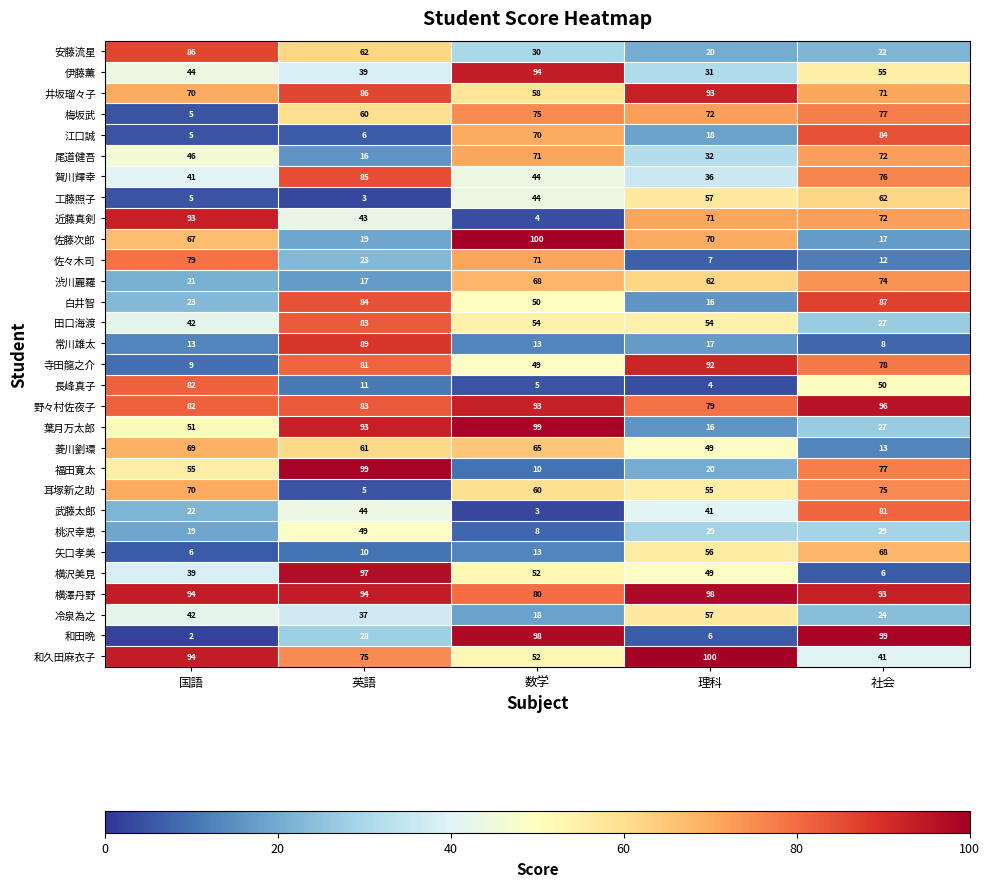

Which category has the highest value in the 江口誠 series?

社会